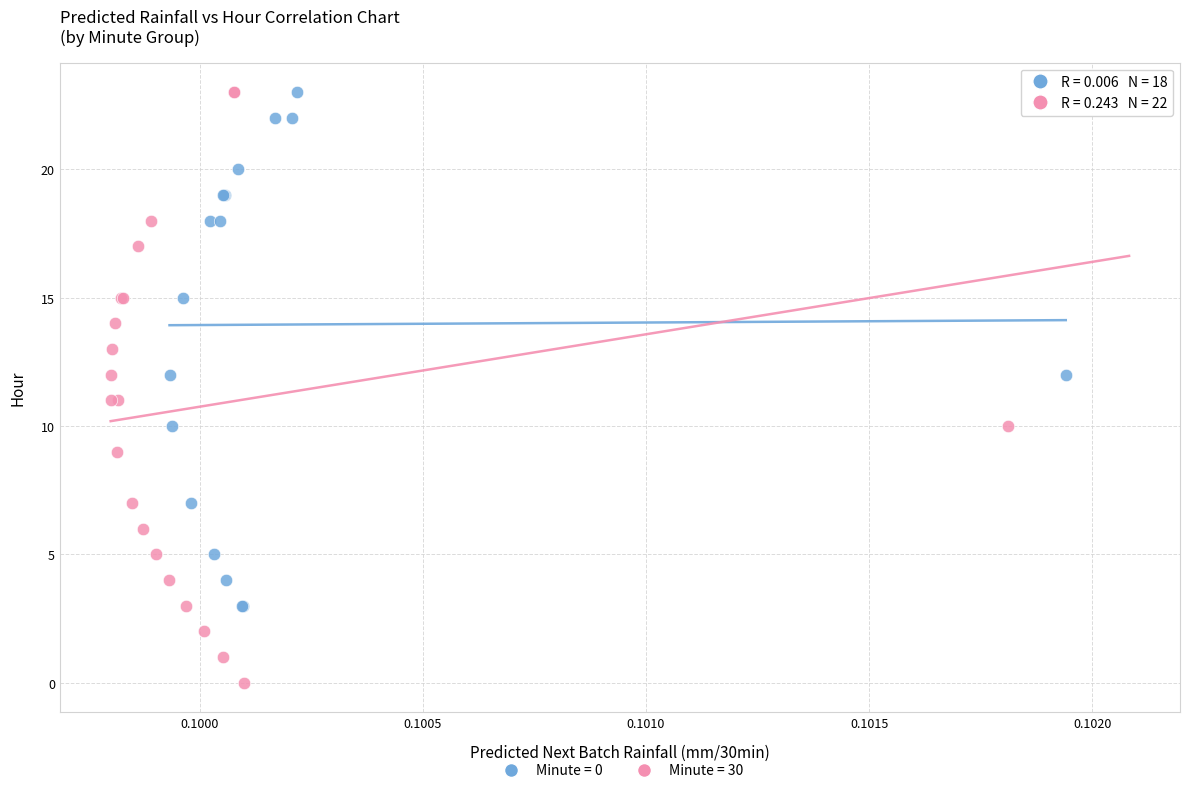

Which series reaches the minimum Y coordinate?

Minute = 30